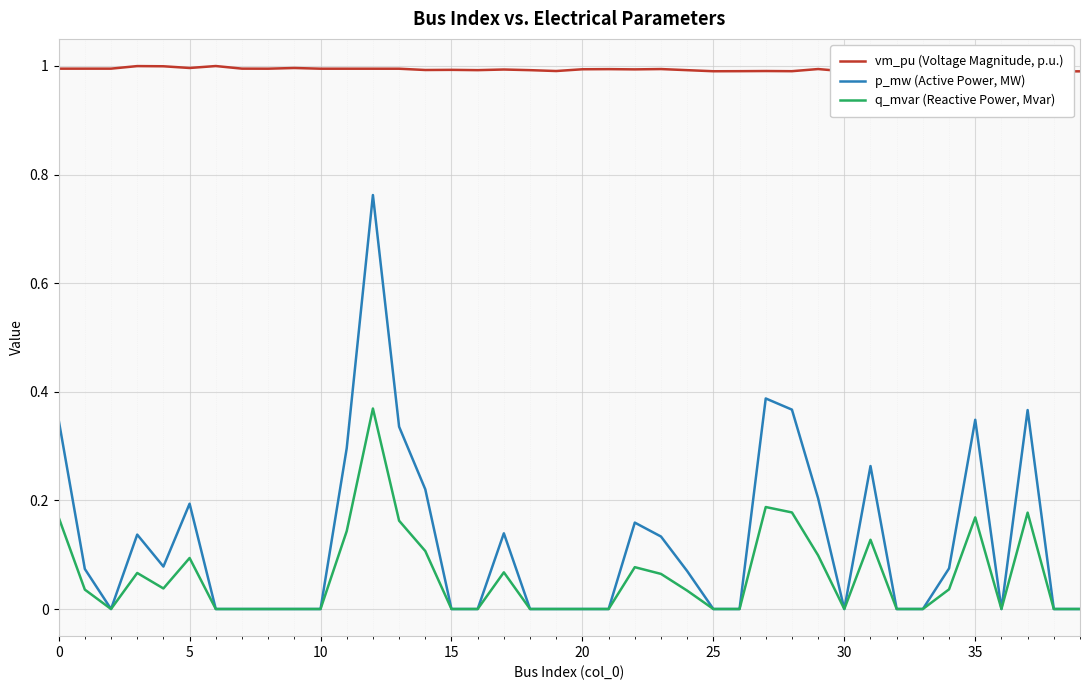

Does the chart display data point markers on the line(s)?

No